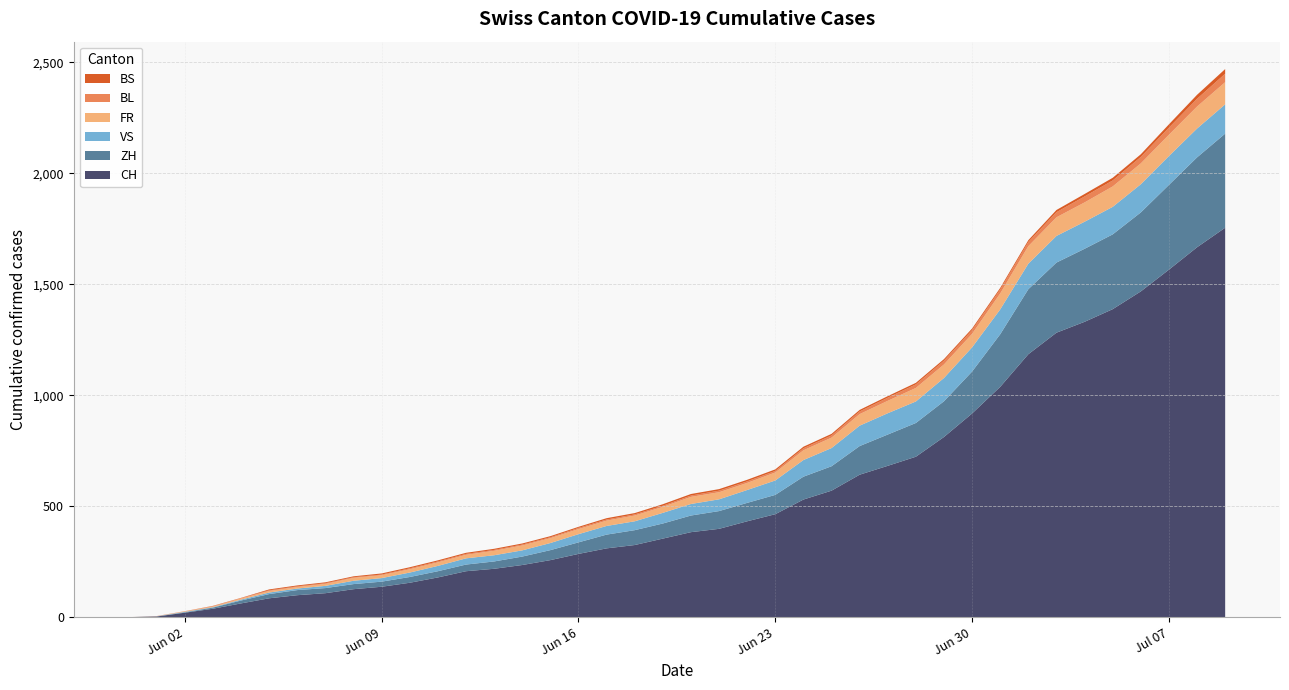

Reading right to left, list all the values displayed in this chart.

CH: 2020-07-09=1755	2020-07-08=1667	2020-07-07=1566	2020-07-06=1468	2020-07-05=1388	2020-07-04=1331	2020-07-03=1282	2020-07-02=1185	2020-07-01=1038	2020-06-30=918	2020-06-29=812	2020-06-28=723	2020-06-27=682	2020-06-26=642	2020-06-25=570	2020-06-24=530	2020-06-23=464	2020-06-22=432	2020-06-21=398	2020-06-20=383	2020-06-19=354	2020-06-18=325	2020-06-17=310	2020-06-16=285	2020-06-15=257	2020-06-14=235	2020-06-13=218	2020-06-12=207	2020-06-11=179	2020-06-10=155	2020-06-09=137	2020-06-08=126	2020-06-07=108	2020-06-06=99	2020-06-05=85	2020-06-04=62	2020-06-03=38	2020-06-02=20	2020-06-01=3	2020-05-31=0
ZH: 2020-07-09=424	2020-07-08=405	2020-07-07=382	2020-07-06=356	2020-07-05=337	2020-07-04=329	2020-07-03=316	2020-07-02=293	2020-07-01=237	2020-06-30=189	2020-06-29=161	2020-06-28=152	2020-06-27=141	2020-06-26=129	2020-06-25=110	2020-06-24=103	2020-06-23=87	2020-06-22=83	2020-06-21=80	2020-06-20=75	2020-06-19=68	2020-06-18=67	2020-06-17=62	2020-06-16=52	2020-06-15=45	2020-06-14=38	2020-06-13=33	2020-06-12=30	2020-06-11=28	2020-06-10=26	2020-06-09=23	2020-06-08=23	2020-06-07=23	2020-06-06=23	2020-06-05=19	2020-06-04=13	2020-06-03=5	2020-06-02=2	2020-06-01=0	2020-05-31=0
VS: 2020-07-09=132	2020-07-08=130	2020-07-07=130	2020-07-06=127	2020-07-05=124	2020-07-04=122	2020-07-03=120	2020-07-02=115	2020-07-01=112	2020-06-30=109	2020-06-29=105	2020-06-28=97	2020-06-27=96	2020-06-26=92	2020-06-25=82	2020-06-24=75	2020-06-23=65	2020-06-22=58	2020-06-21=53	2020-06-20=52	2020-06-19=48	2020-06-18=40	2020-06-17=39	2020-06-16=37	2020-06-15=32	2020-06-14=28	2020-06-13=28	2020-06-12=28	2020-06-11=24	2020-06-10=20	2020-06-09=16	2020-06-08=15	2020-06-07=10	2020-06-06=7	2020-06-05=7	2020-06-04=4	2020-06-03=2	2020-06-02=2	2020-06-01=1	2020-05-31=0
FR: 2020-07-09=100	2020-07-08=99	2020-07-07=96	2020-07-06=94	2020-07-05=92	2020-07-04=87	2020-07-03=84	2020-07-02=79	2020-07-01=72	2020-06-30=61	2020-06-29=61	2020-06-28=61	2020-06-27=56	2020-06-26=52	2020-06-25=47	2020-06-24=44	2020-06-23=36	2020-06-22=32	2020-06-21=32	2020-06-20=32	2020-06-19=27	2020-06-18=26	2020-06-17=24	2020-06-16=23	2020-06-15=22	2020-06-14=22	2020-06-13=20	2020-06-12=16	2020-06-11=16	2020-06-10=15	2020-06-09=13	2020-06-08=13	2020-06-07=9	2020-06-06=7	2020-06-05=7	2020-06-04=5	2020-06-03=3	2020-06-02=2	2020-06-01=0	2020-05-31=0
BL: 2020-07-09=38	2020-07-08=35	2020-07-07=32	2020-07-06=29	2020-07-05=27	2020-07-04=27	2020-07-03=23	2020-07-02=19	2020-07-01=18	2020-06-30=17	2020-06-29=17	2020-06-28=16	2020-06-27=14	2020-06-26=12	2020-06-25=10	2020-06-24=9	2020-06-23=7	2020-06-22=7	2020-06-21=7	2020-06-20=6	2020-06-19=5	2020-06-18=5	2020-06-17=5	2020-06-16=5	2020-06-15=4	2020-06-14=4	2020-06-13=4	2020-06-12=4	2020-06-11=4	2020-06-10=4	2020-06-09=3	2020-06-08=3	2020-06-07=3	2020-06-06=3	2020-06-05=3	2020-06-04=2	2020-06-03=2	2020-06-02=1	2020-06-01=1	2020-05-31=0
BS: 2020-07-09=21	2020-07-08=18	2020-07-07=15	2020-07-06=12	2020-07-05=12	2020-07-04=11	2020-07-03=10	2020-07-02=8	2020-07-01=7	2020-06-30=7	2020-06-29=7	2020-06-28=7	2020-06-27=7	2020-06-26=7	2020-06-25=7	2020-06-24=7	2020-06-23=7	2020-06-22=7	2020-06-21=7	2020-06-20=7	2020-06-19=7	2020-06-18=6	2020-06-17=6	2020-06-16=5	2020-06-15=5	2020-06-14=5	2020-06-13=5	2020-06-12=5	2020-06-11=5	2020-06-10=5	2020-06-09=5	2020-06-08=4	2020-06-07=4	2020-06-06=4	2020-06-05=4	2020-06-04=1	2020-06-03=1	2020-06-02=0	2020-06-01=0	2020-05-31=0